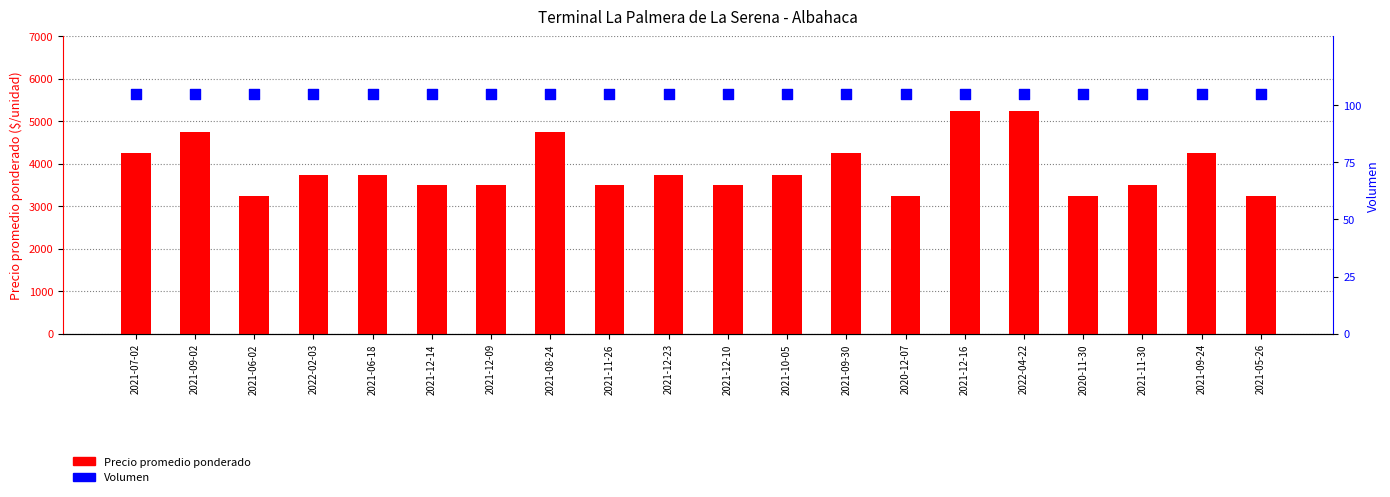

Is the value of Precio promedio ponderado at 2021-09-02 greater than the value of Volumen (percentil) at 2020-12-07?

Yes